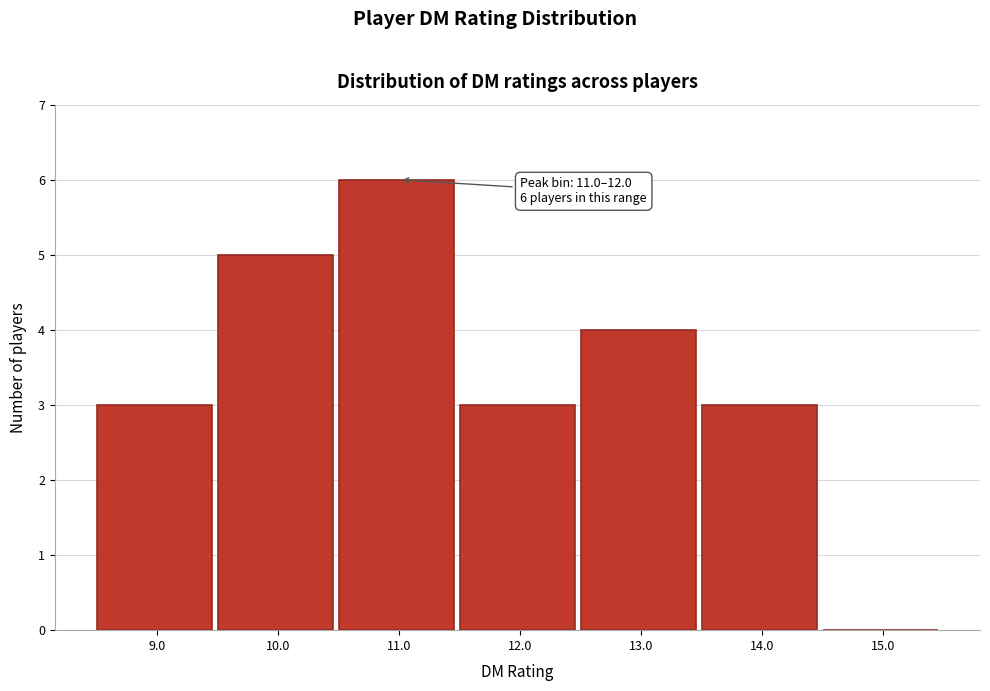

Reading left to right, extract all data points from this chart.

9.0=3	10.0=5	11.0=6	12.0=3	13.0=4	14.0=3	15.0=0